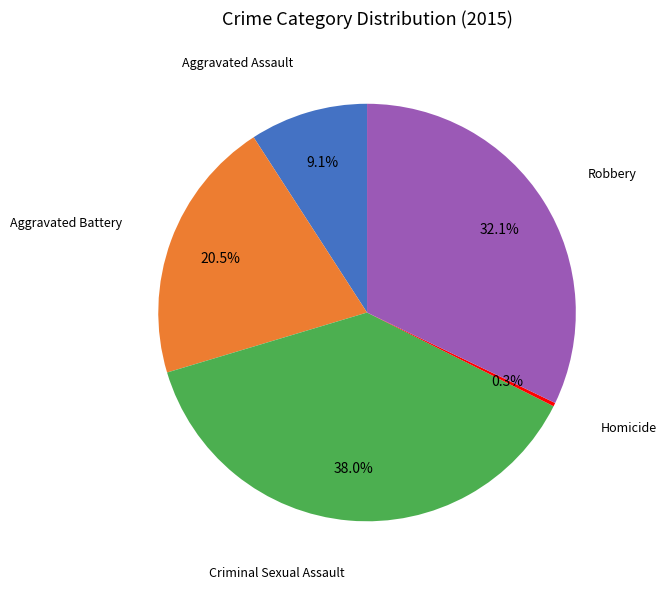

Is there any slice that represents more than half of the pie?

No